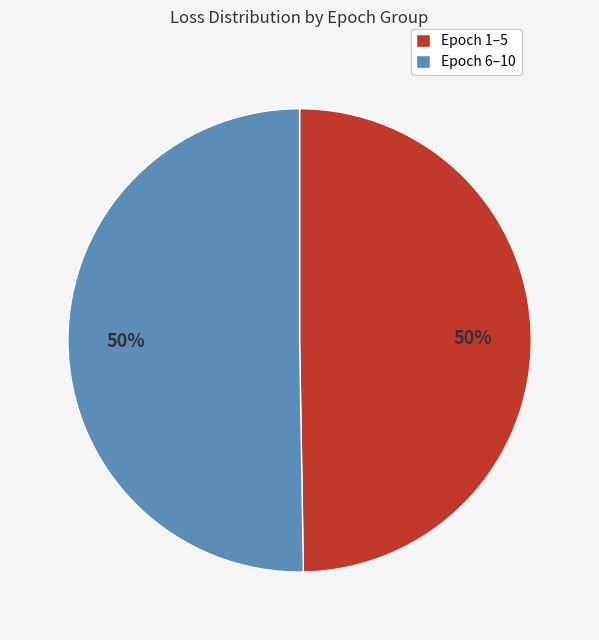

True or false: Epoch 6–10 accounts for 50% of the total.

True